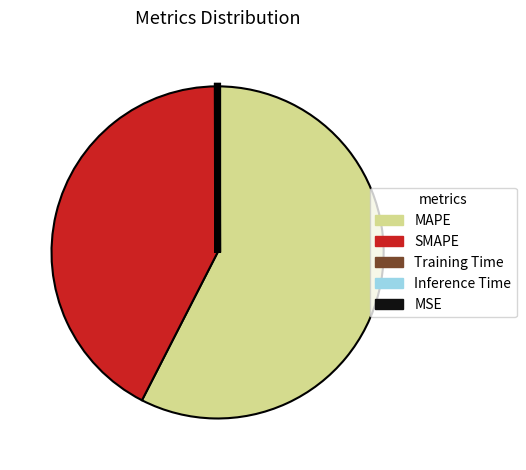

Does any single category account for the majority?

Yes